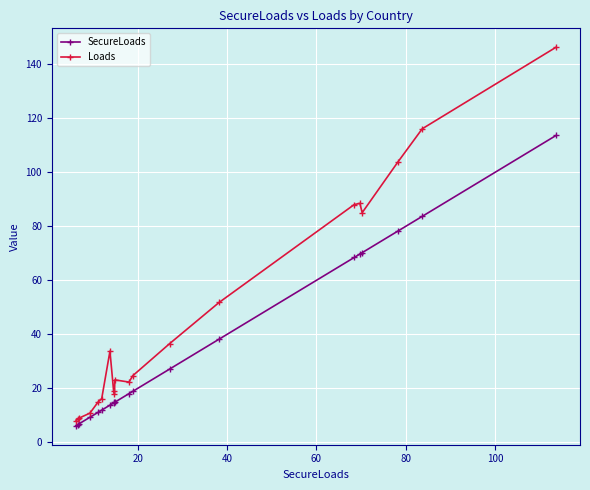

What is the value of the SecureLoads point at the 11th from the left?

18059265